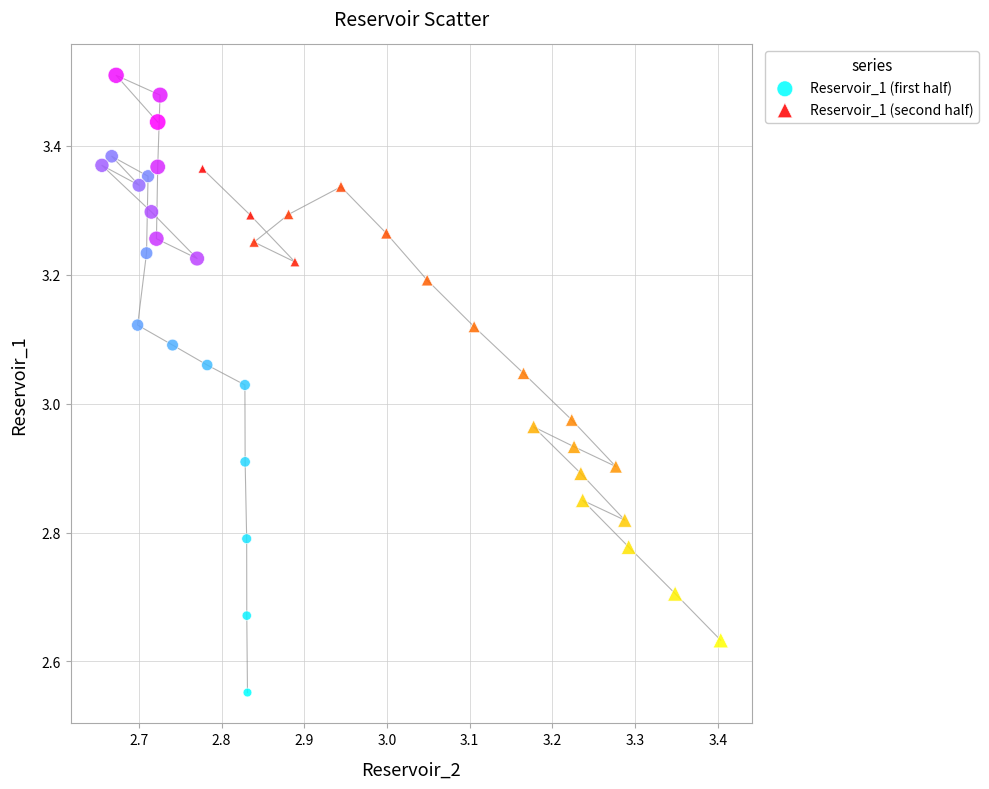

Which series reaches the minimum Y coordinate?

Reservoir_1 (first half)